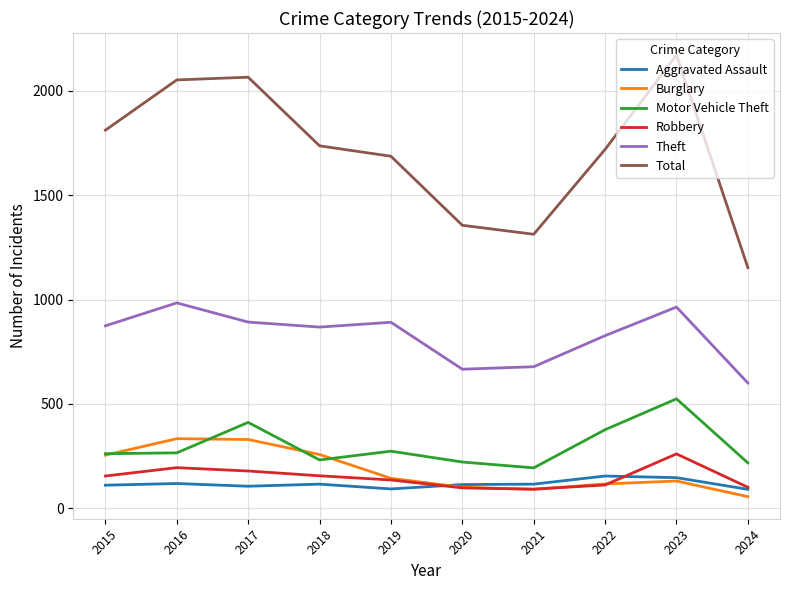

Rank the series by their maximum value, from highest to lowest.

Total, Theft, Motor Vehicle Theft, Burglary, Robbery, Aggravated Assault